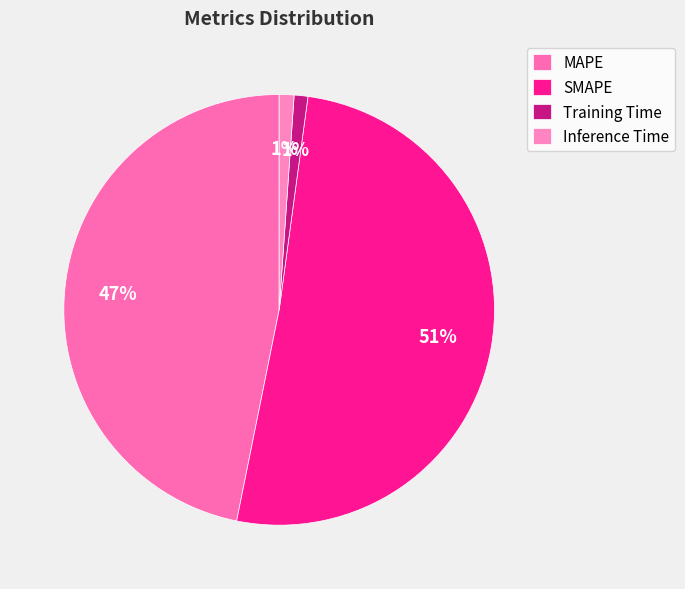

Count the number of slices in the pie.

4